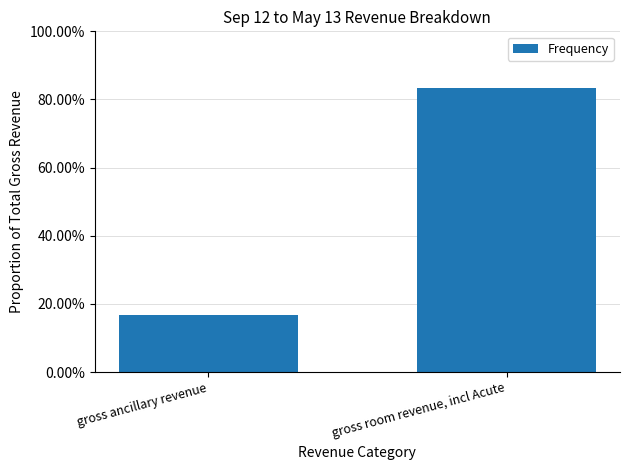

Does the chart contain any negative values?

No